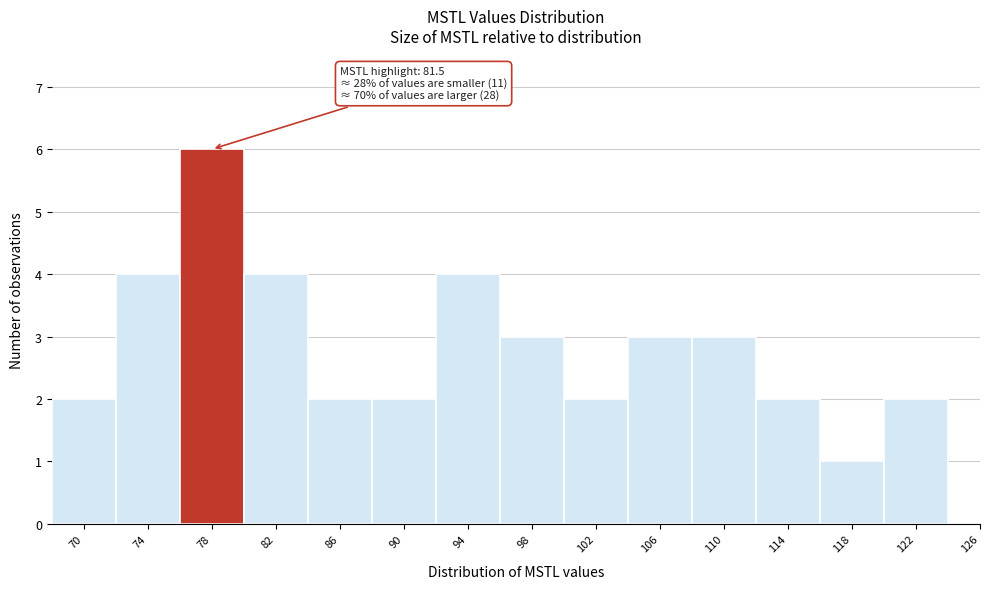

Reading left to right, extract all data points from this chart.

70=2	74=4	78=6	82=4	86=2	90=2	94=4	98=3	102=2	106=3	110=3	114=2	118=1	122=2	126=0